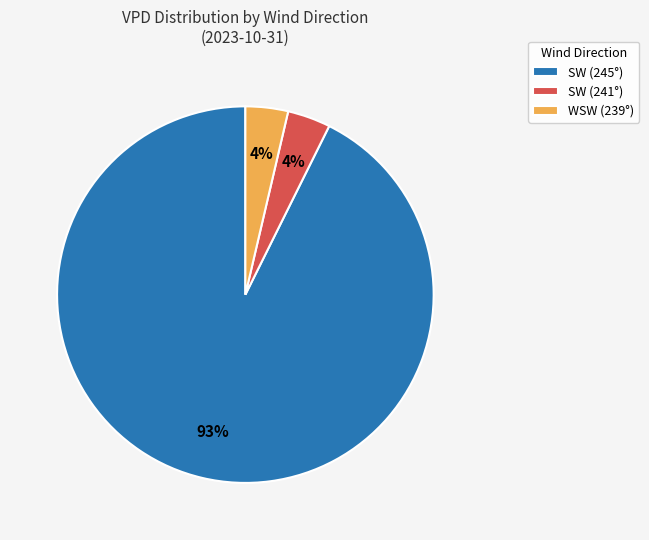

Count the number of slices in the pie.

3